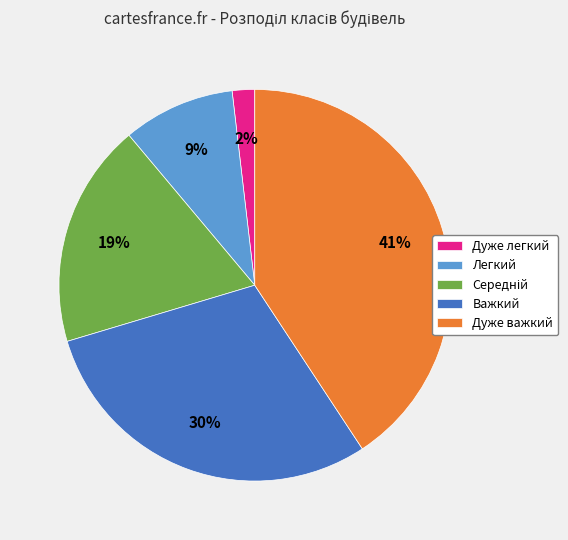

What percentage is the Дуже важкий slice, to the nearest percent?

41%